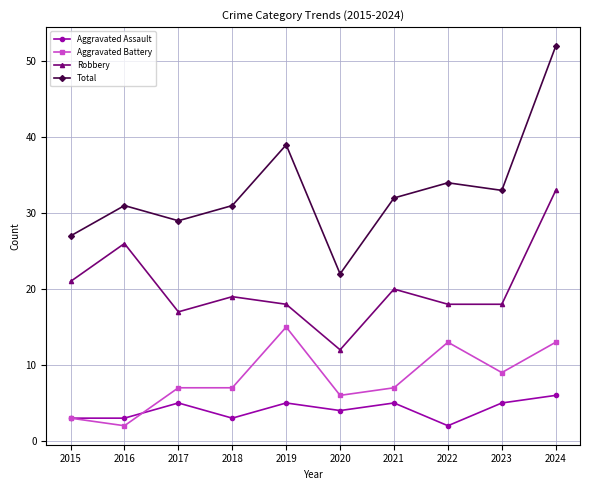

What is the maximum value shown in the chart?

52